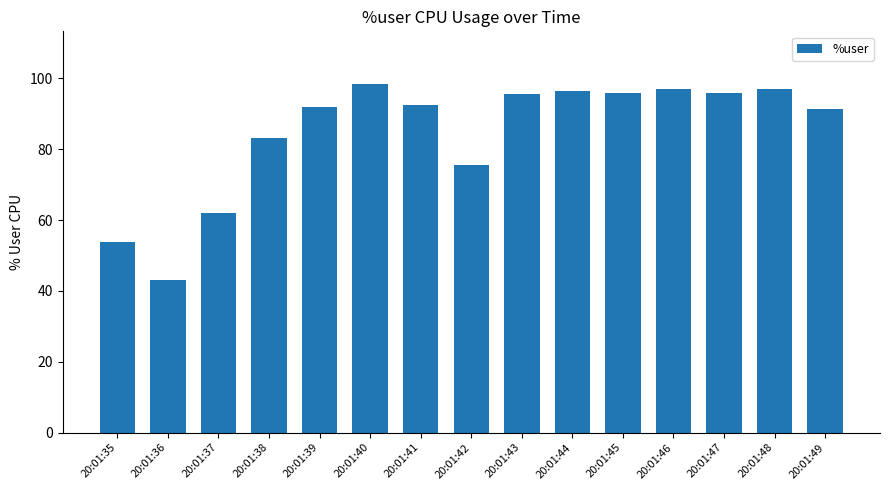

What is the value of the 15th bar from the left?

91.4